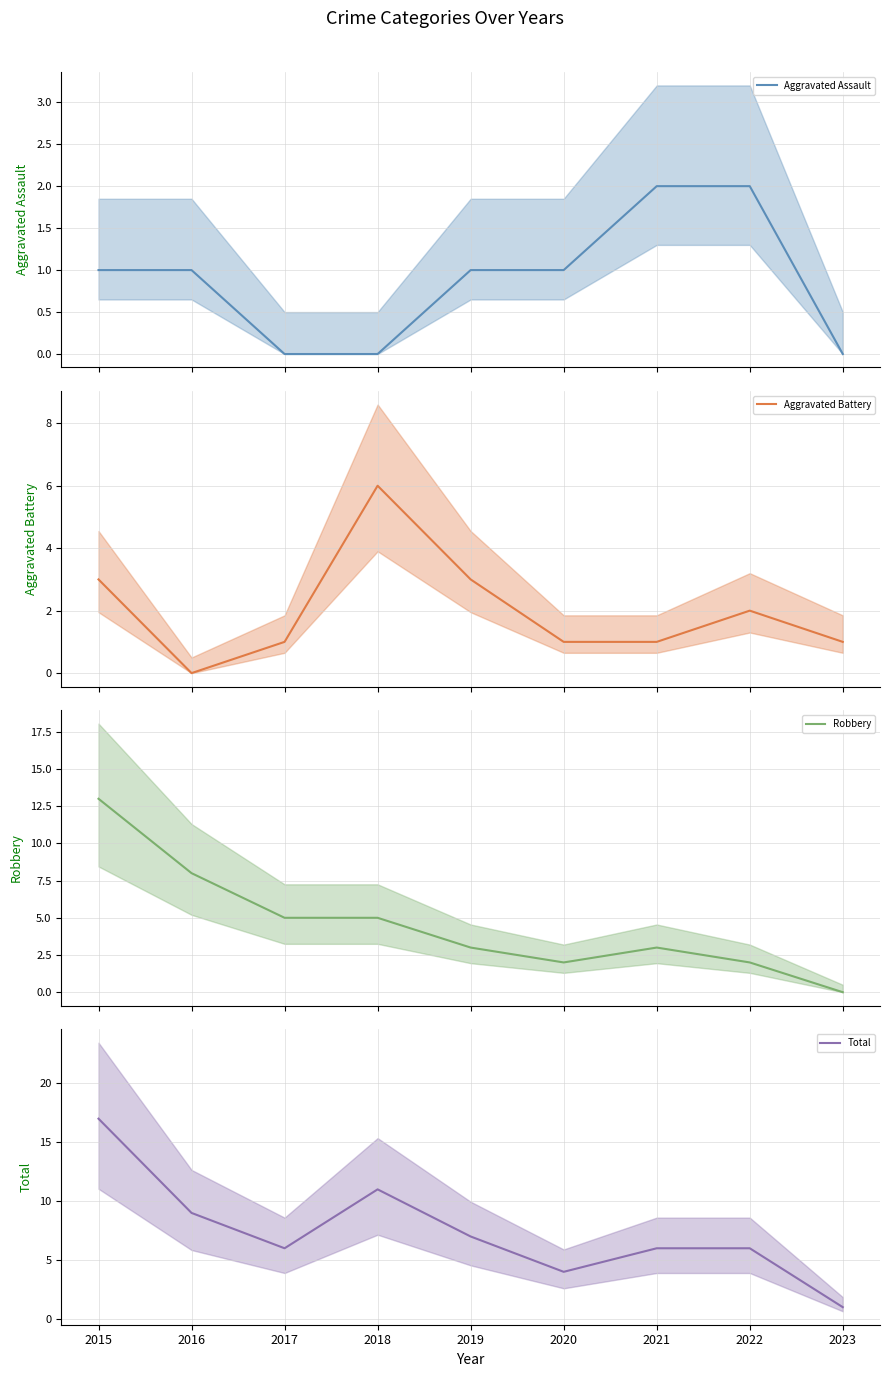

At which category is the sum across all series the highest?

2015